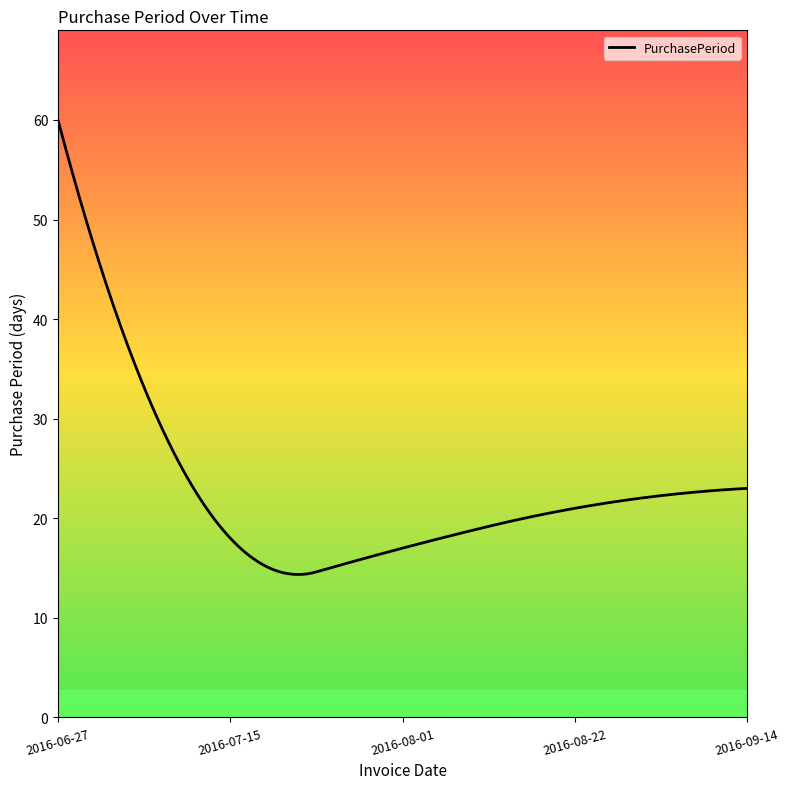

What is the difference between the maximum and minimum values?

45.6